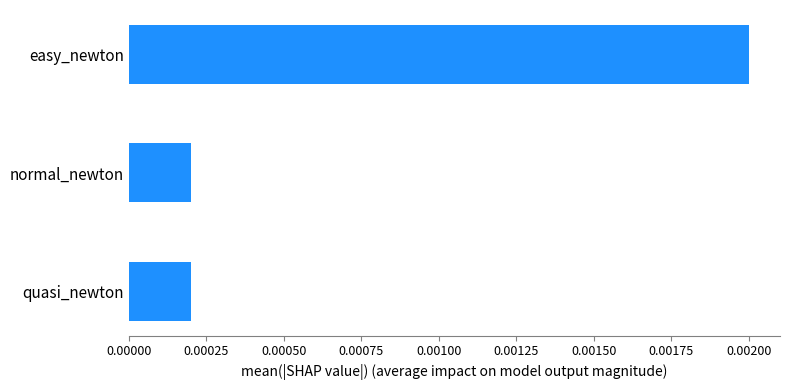

How many bars are there in total?

3